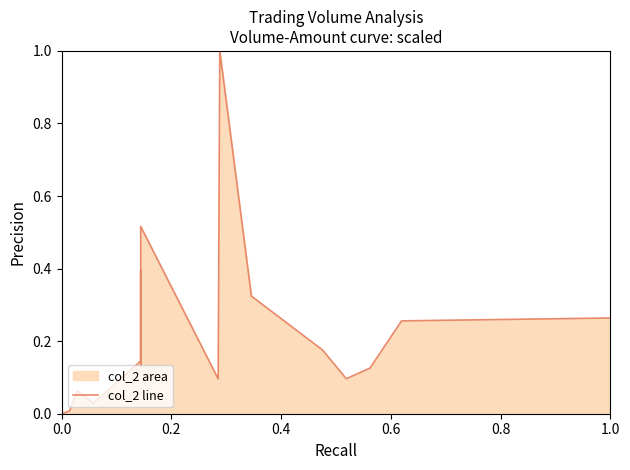

Reading left to right, transcribe all the data shown in this chart.

0.0	0.0	0.0	0.0	0.0	0.0	0.0	0.0	0.0	0.0	0.0	0.0	0.0	0.0	0.0	0.0	0.0	0.0	0.0	0.0	0.0	0.0	0.0	0.0	0.0	0.0	0.1	0.0	0.1	0.4	0.1	0.5	0.1	1.0	0.3	0.2	0.1	0.1	0.3	0.3